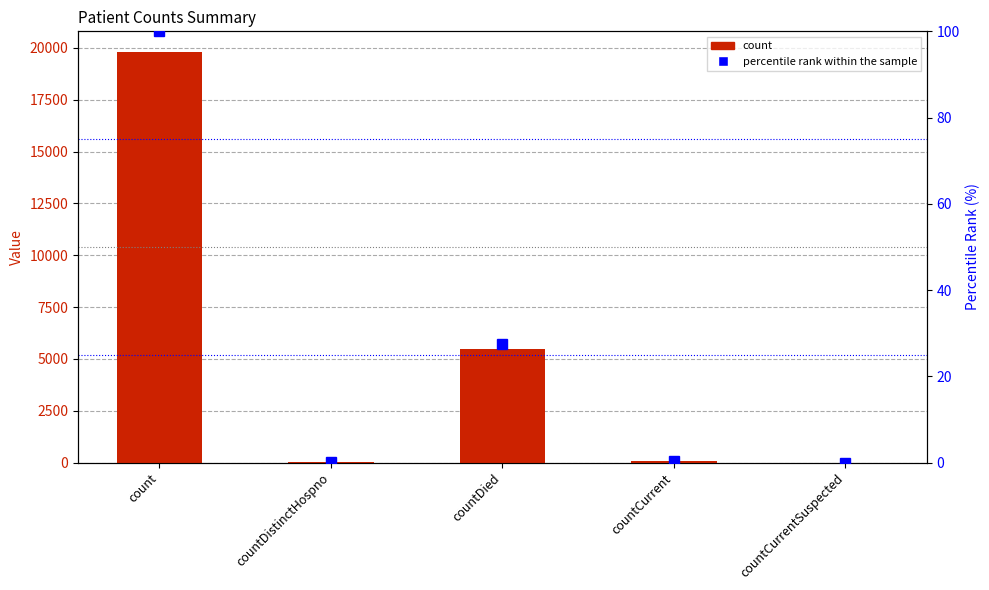

At which category does the chart reach its peak across all series?

count